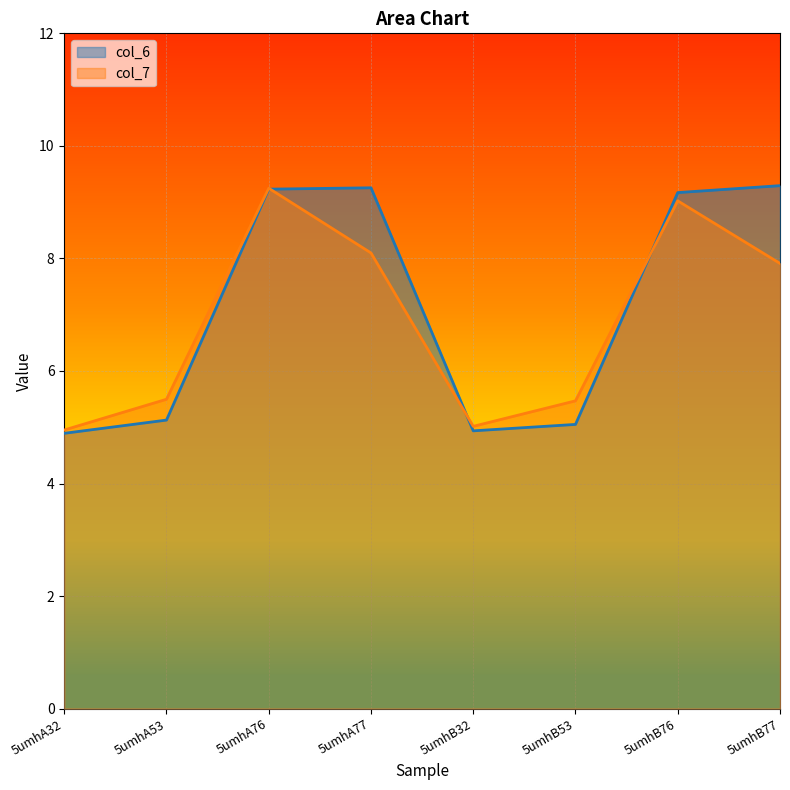

What are all the series names shown in the legend?

col_6, col_7